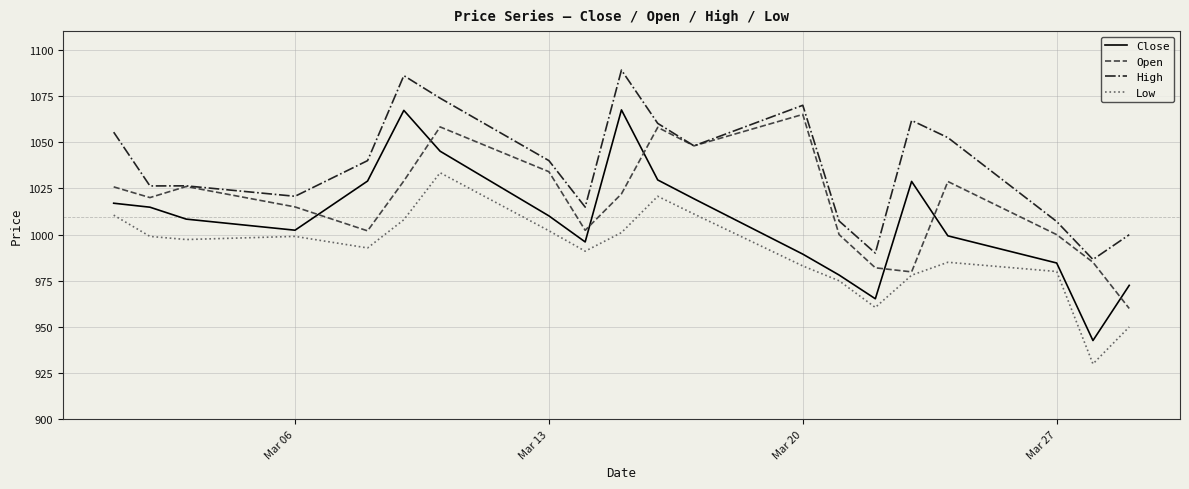

List the series in order of their overall mean, highest first.

High, Open, Close, Low